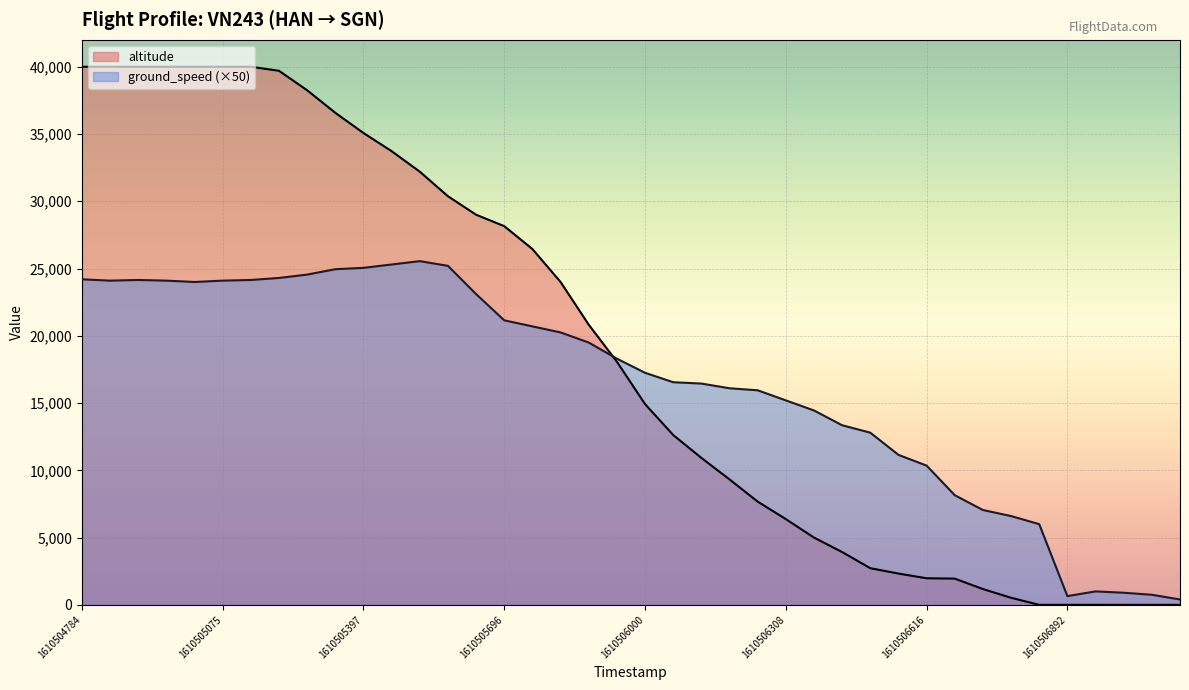

How many values exceed 18075?

19